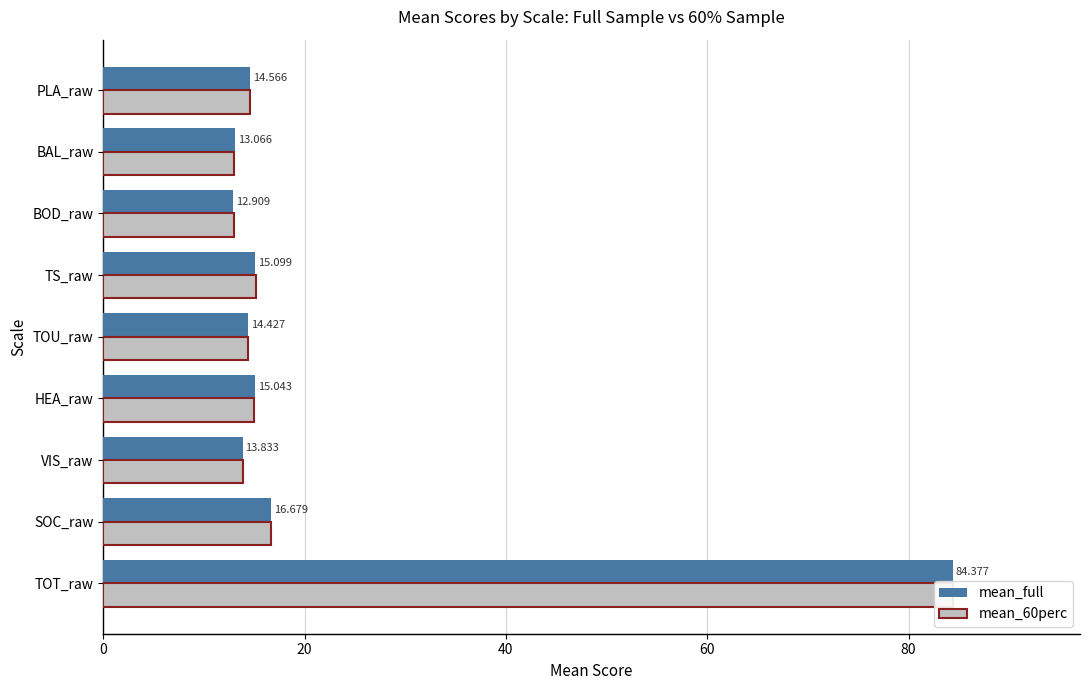

Reading left to right, extract all data points from this chart.

mean_full: 84.4	16.7	13.8	15.0	14.4	15.1	12.9	13.1	14.6
mean_60perc: 84.4	16.7	13.9	15.0	14.4	15.2	13.0	13.0	14.5